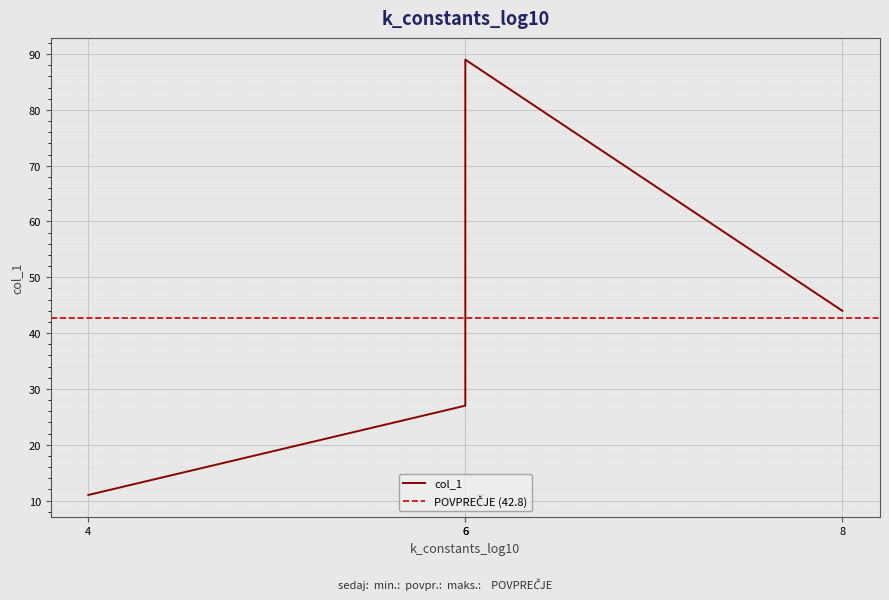

Reading left to right, transcribe all the data shown in this chart.

11	27	89	44